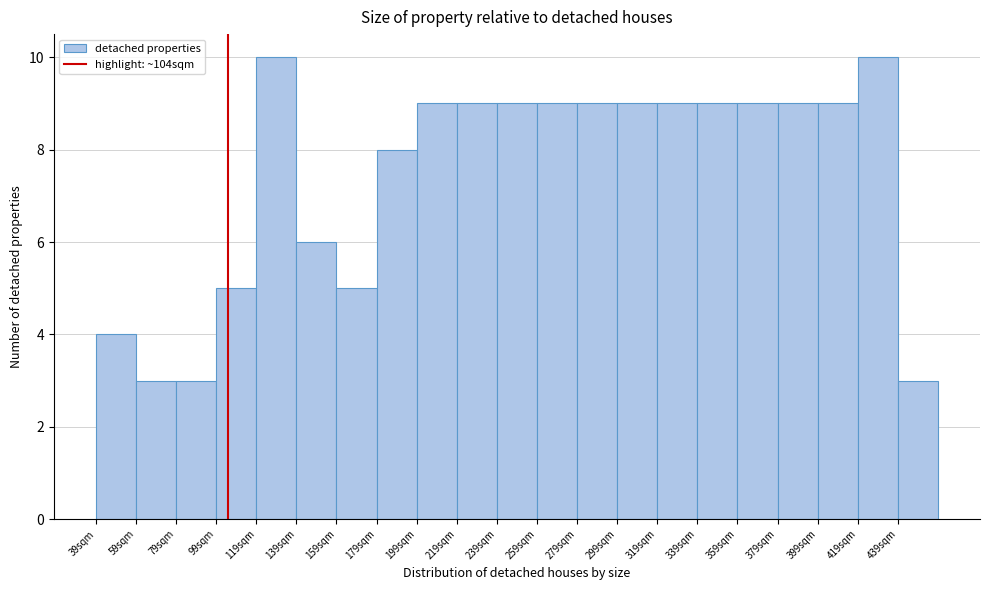

Reading left to right, extract all data points from this chart.

4	3	3	5	10	6	5	8	9	9	9	9	9	9	9	9	9	9	9	10	3